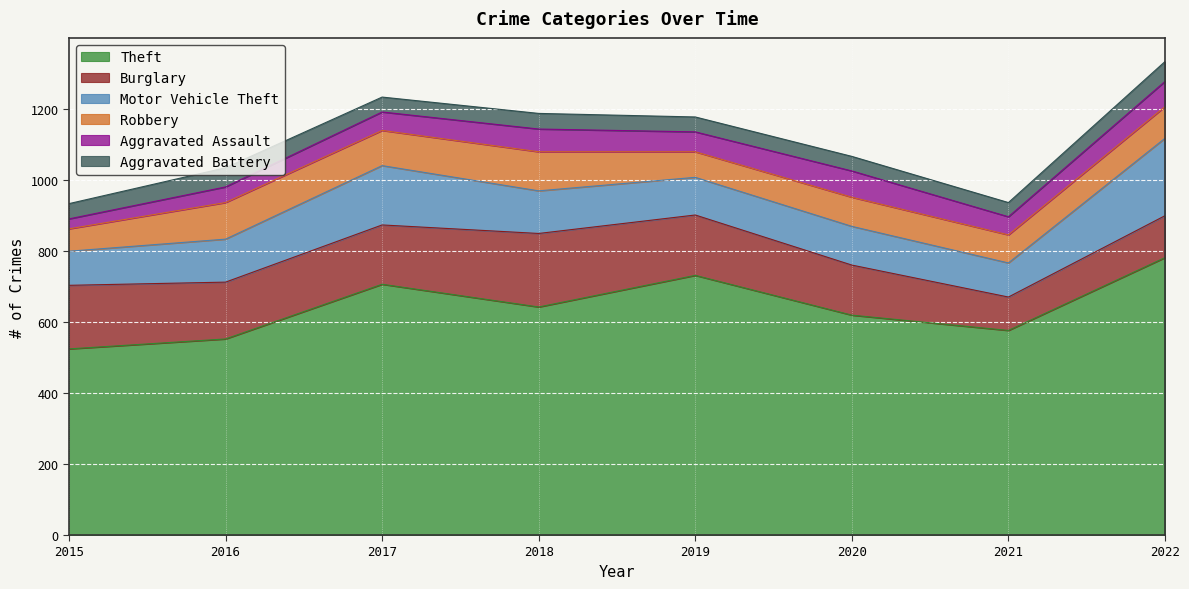

What is the value of the Burglary point at the 4th from the left?

207